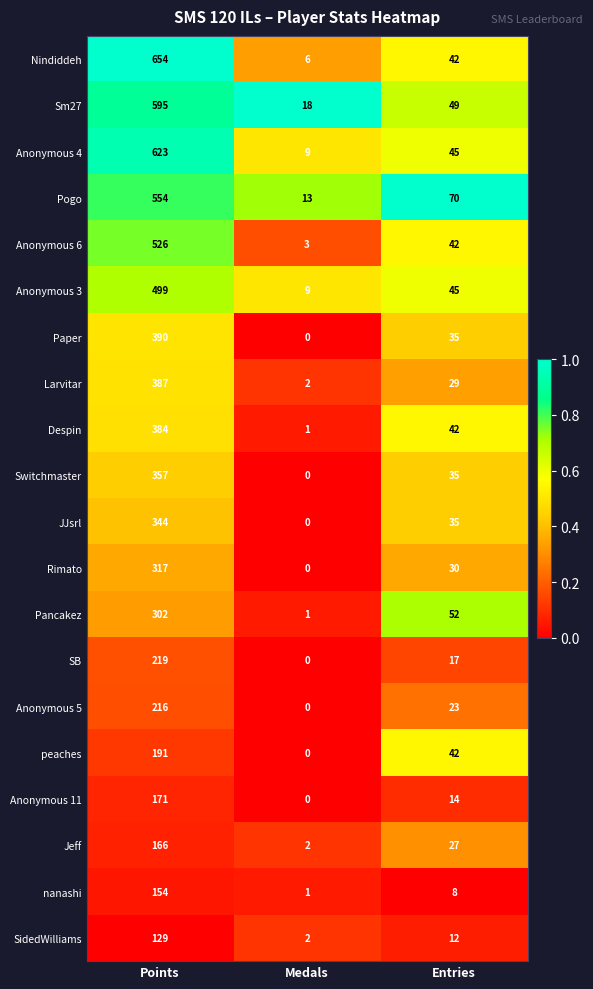

Rank the series at Points from lowest to highest value.

SidedWilliams, nanashi, Jeff, Anonymous 11, peaches, Anonymous 5, SB, Pancakez, Rimato, JJsrl, Switchmaster, Despin, Larvitar, Paper, Anonymous 3, Anonymous 6, Pogo, Sm27, Anonymous 4, Nindiddeh